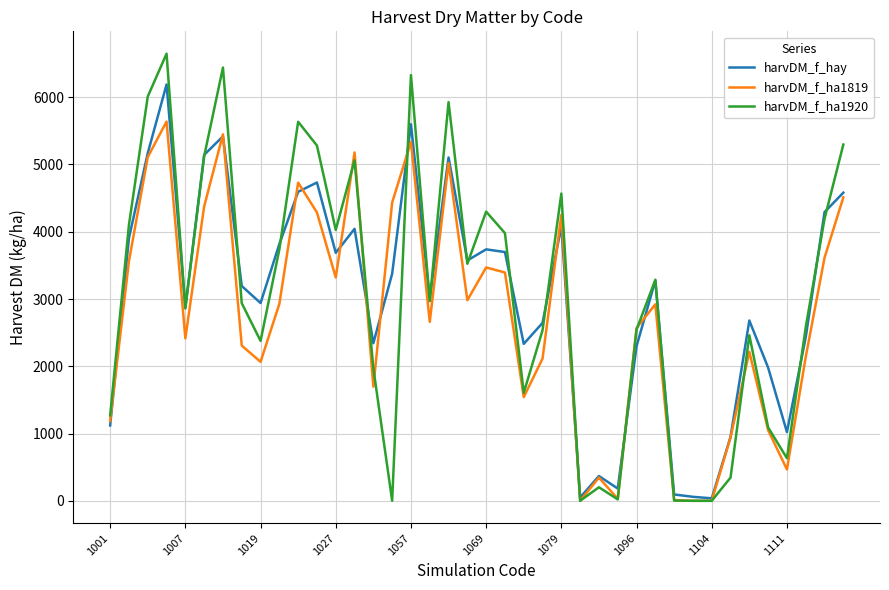

What is the greatest value displayed?

6647